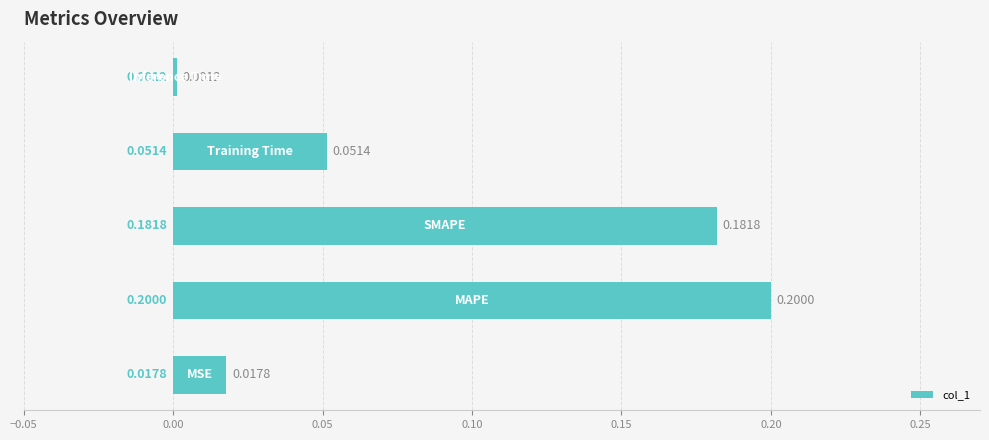

What is the sum of all values?

0.5